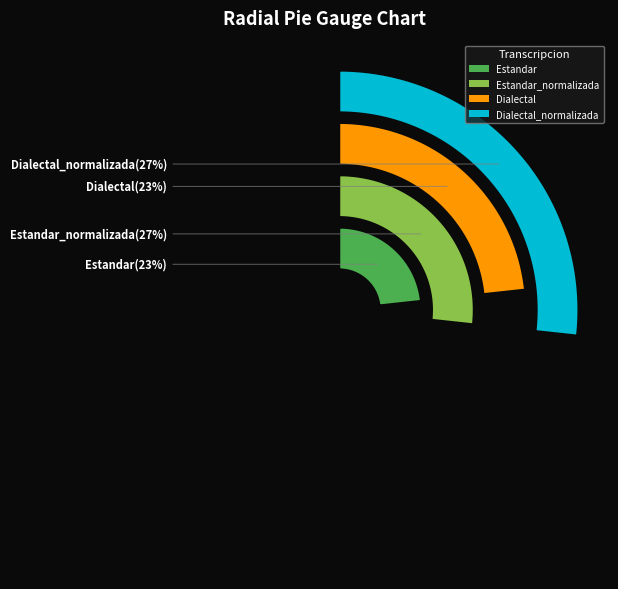

True or false: Estandar accounts for 23% of the total.

True